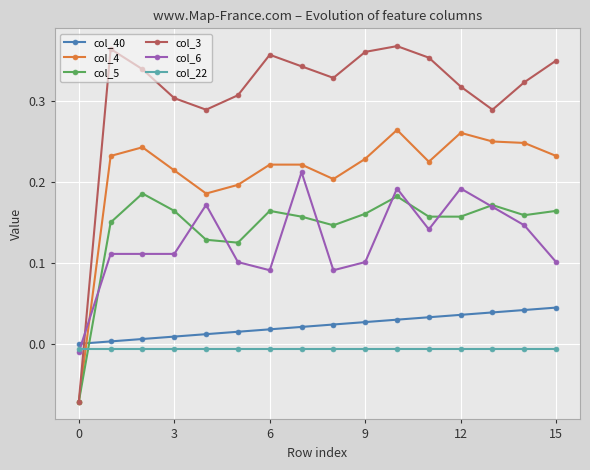

Which series has the largest total across all categories?

col_3